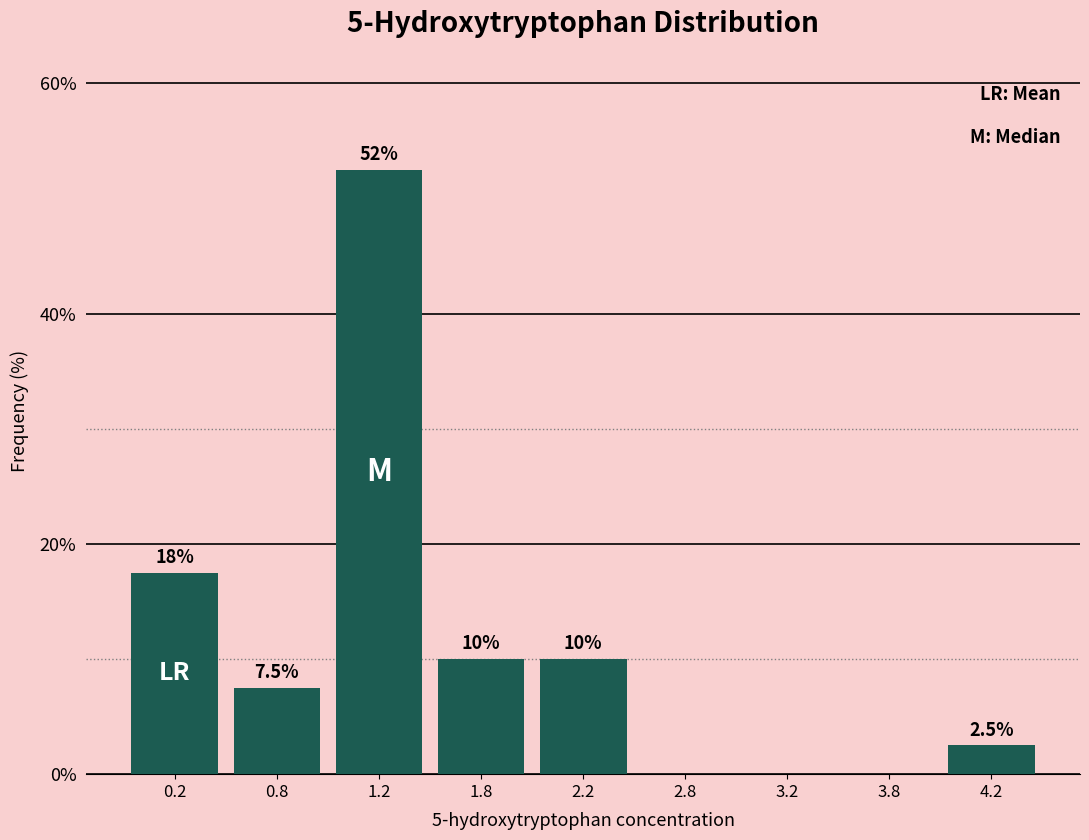

Reading right to left, list all the values displayed in this chart.

4.2=2.5	3.8=0.0	3.2=0.0	2.8=0.0	2.2=10.0	1.8=10.0	1.2=52.5	0.8=7.5	0.2=17.5